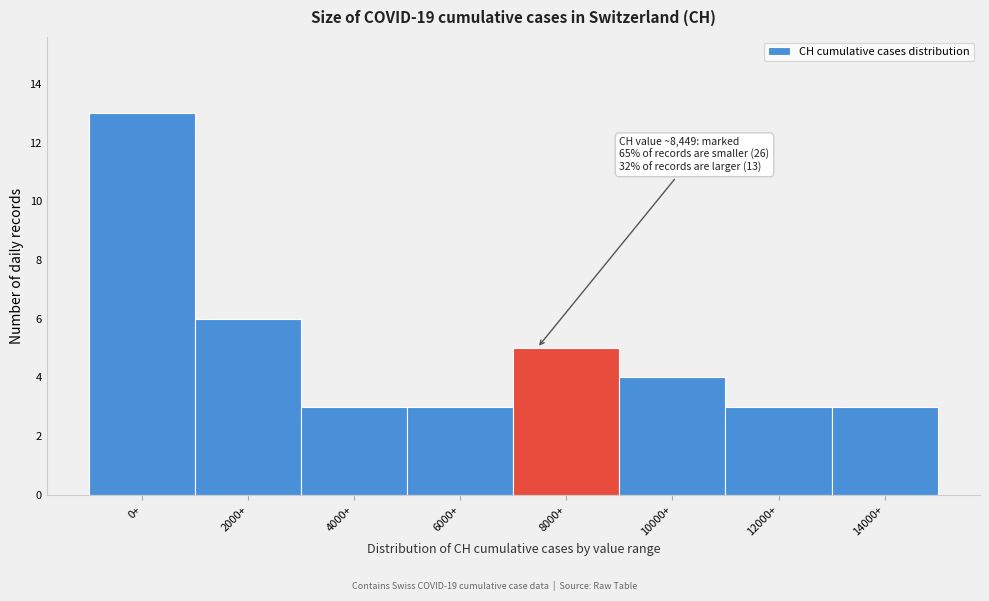

Reading left to right, list all the values displayed in this chart.

13	6	3	3	5	4	3	3